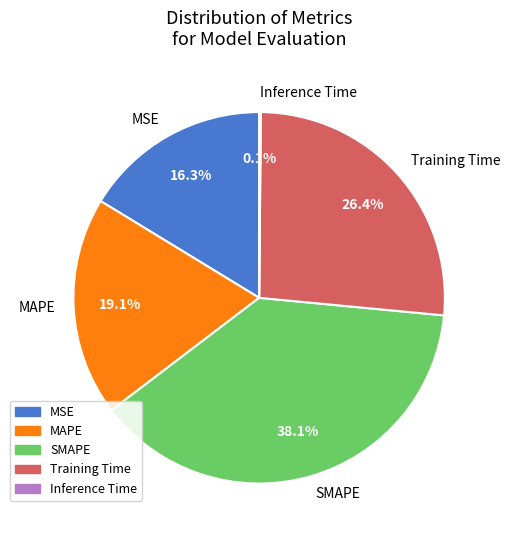

Is there a majority slice in this chart?

No